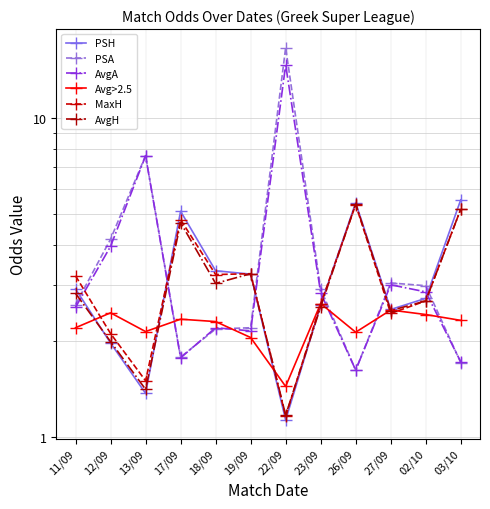

True or false: AvgH has more than 1 points higher than both neighbors.

True